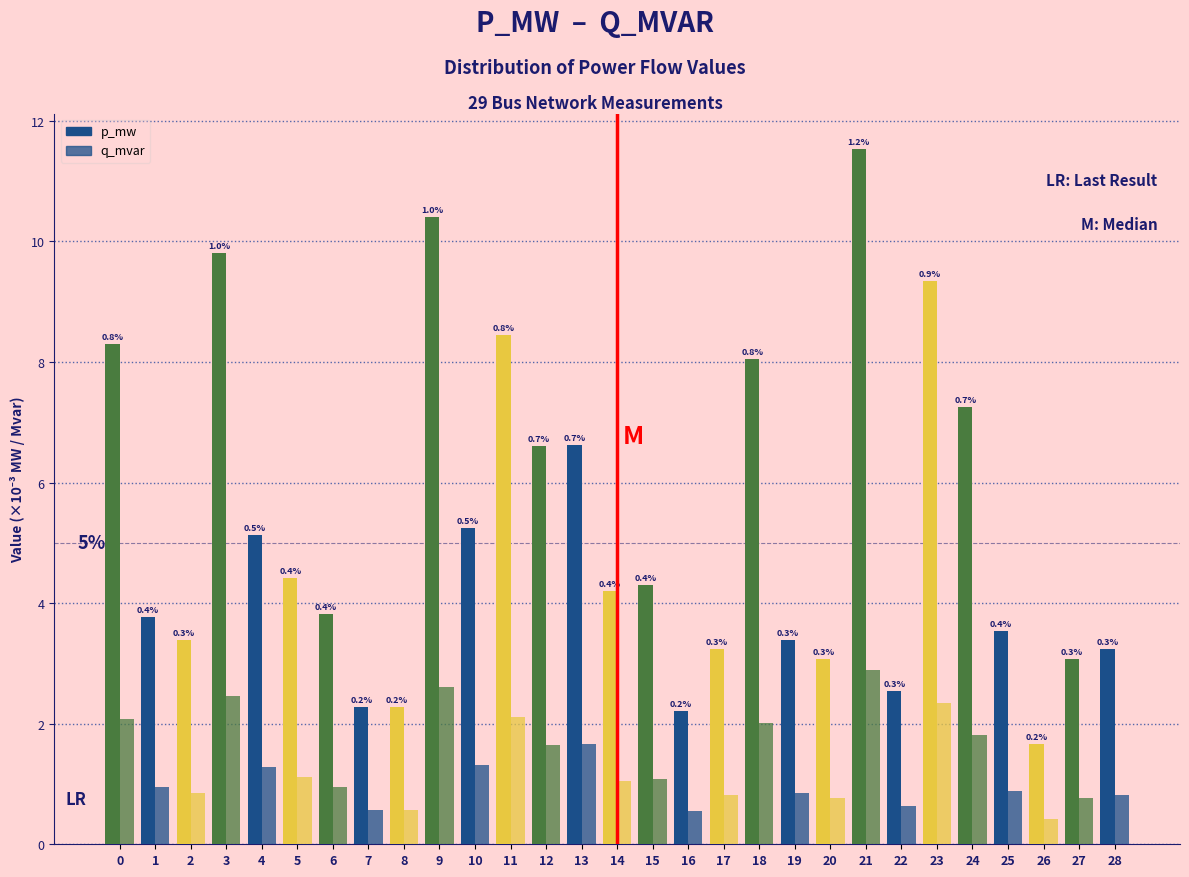

Are the bars grouped side by side (vs. stacked)?

Yes